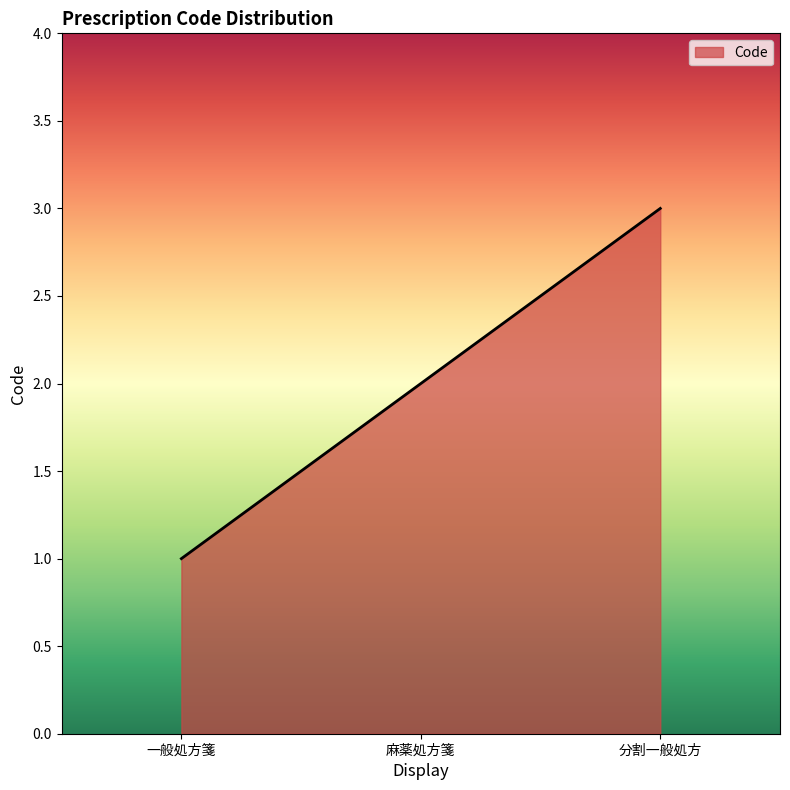

Reading right to left, list all the values displayed in this chart.

分割一般処方=3	麻薬処方箋=2	一般処方箋=1